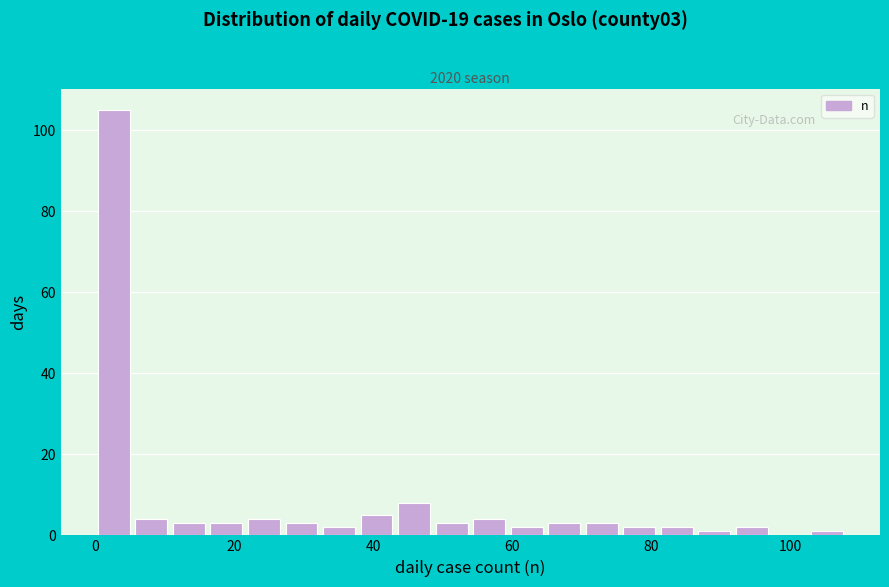

Read against the x-axis, roughly where is the centre of the tallest bar?

2